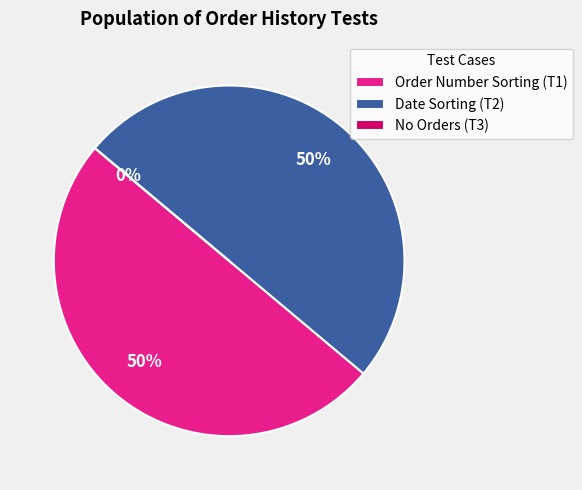

What is the change in value from Date Sorting (T2) to No Orders (T3)?

-1